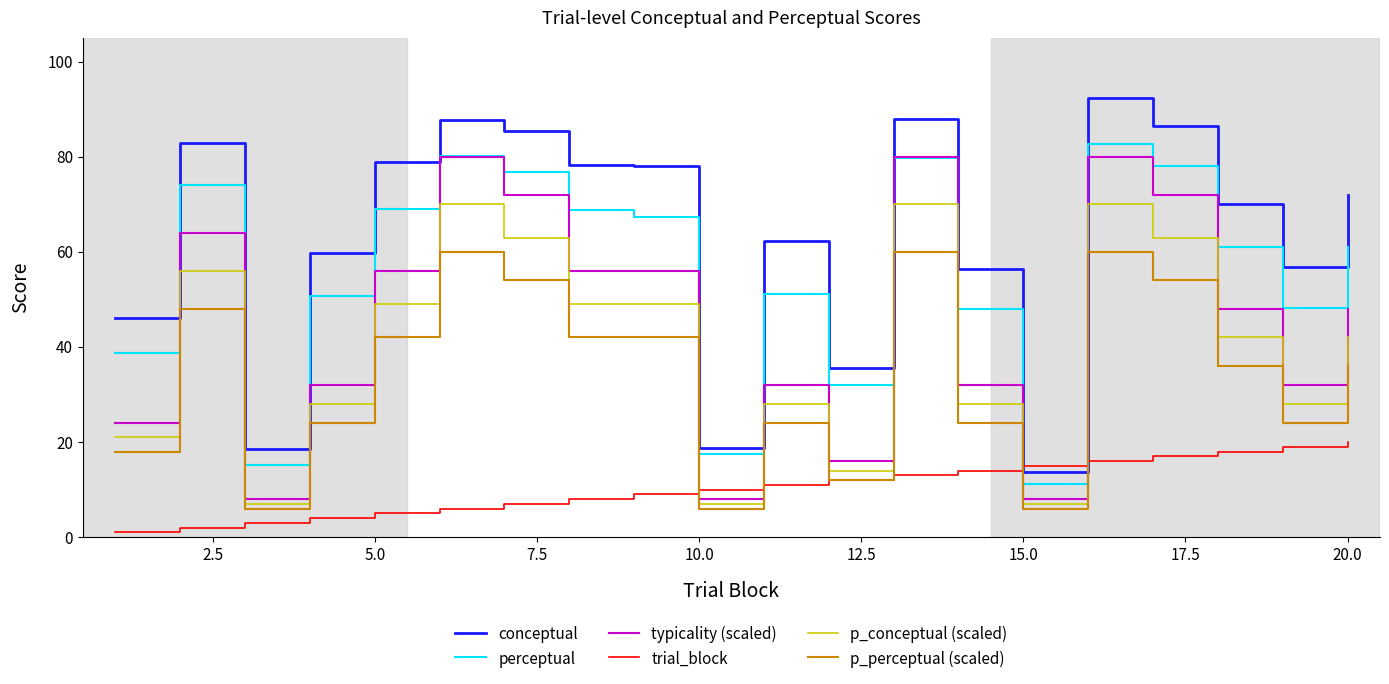

What is the maximum value for typicality (scaled)?

80.0